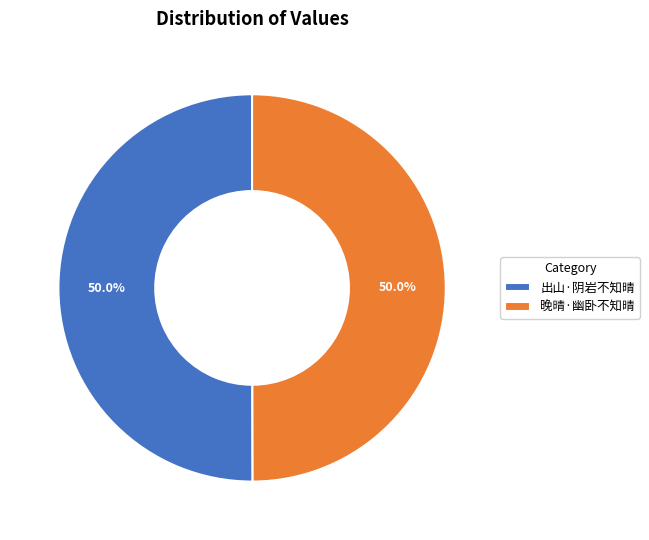

Approximately how many times larger is the value at 晚晴·幽卧不知晴 compared to 出山·阴岩不知晴?

1.0